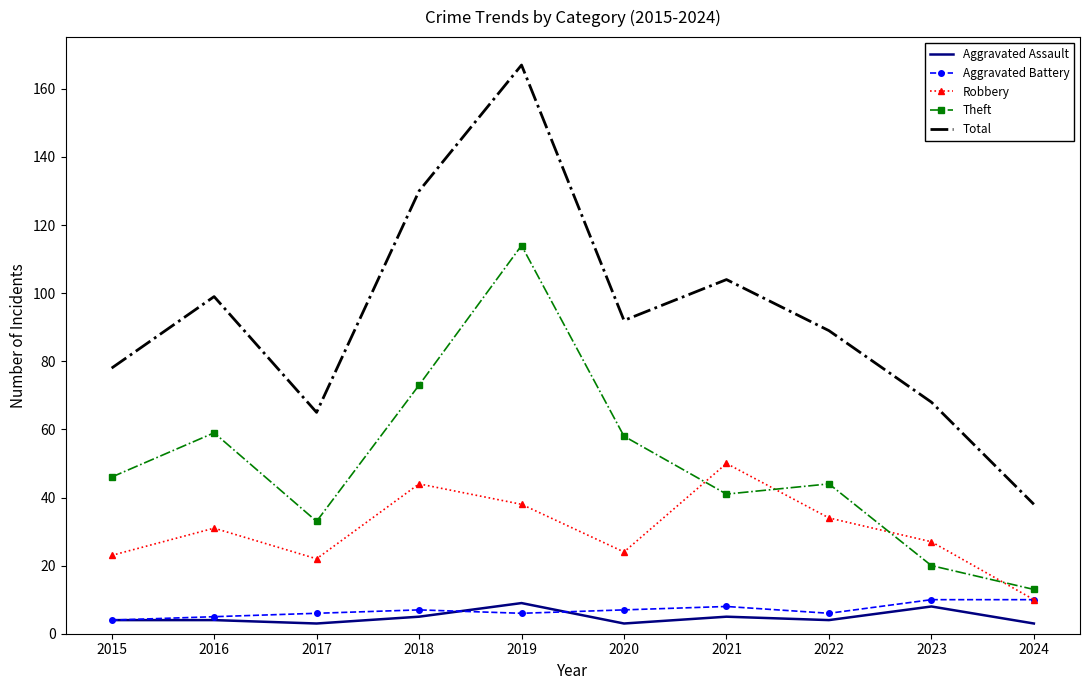

What is the lowest value of the Robbery series?

10